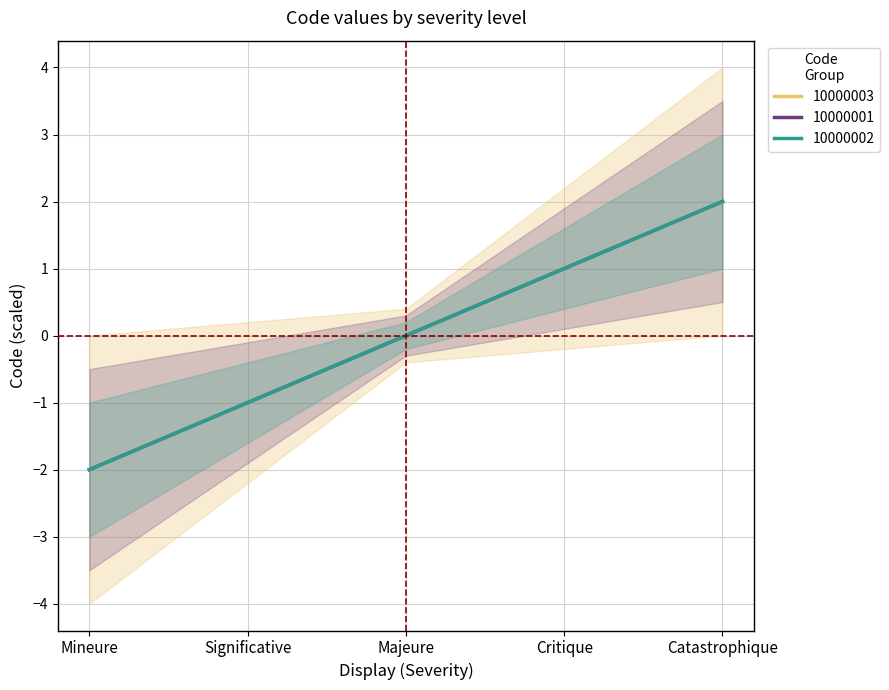

True or false: 10000002 has a value of 0 at Majeure.

True